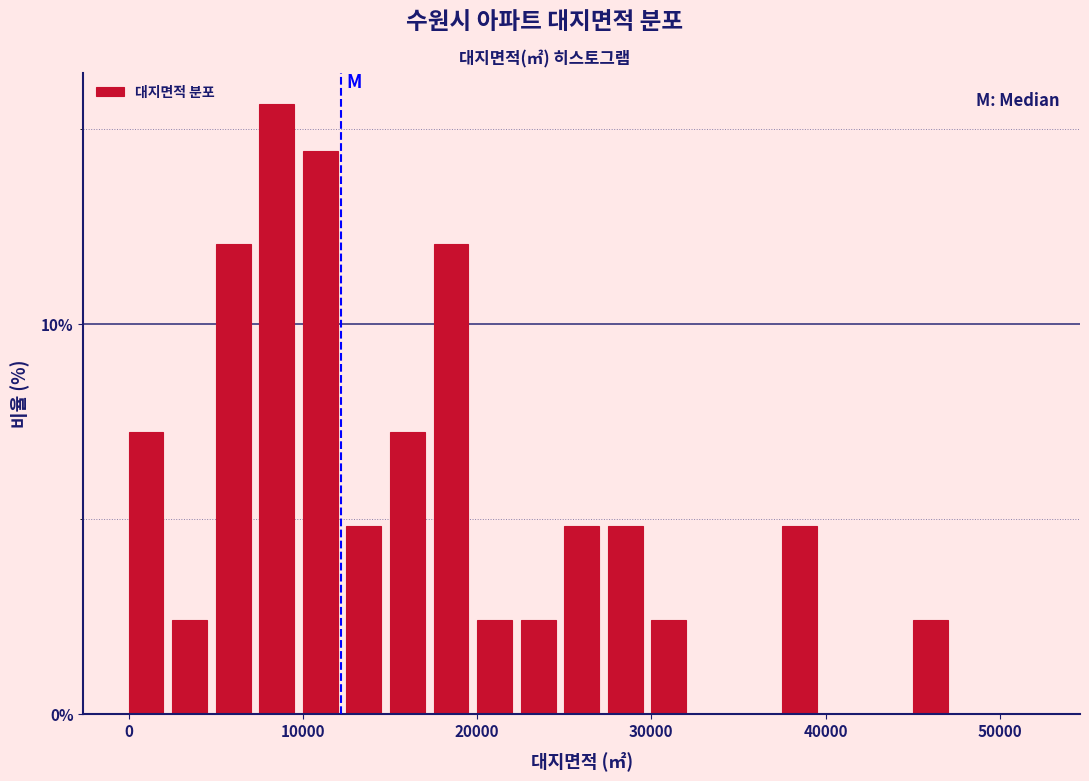

Around what value on the x-axis is the tallest bar? Give the approximate position of its centre, as read against the axis.

9000